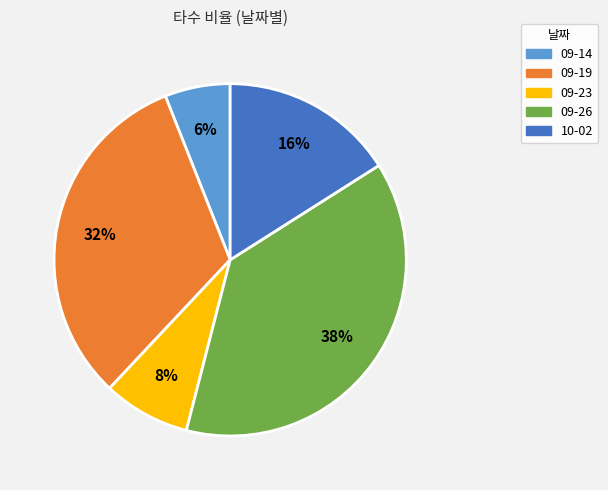

Is there any slice that represents more than half of the pie?

No